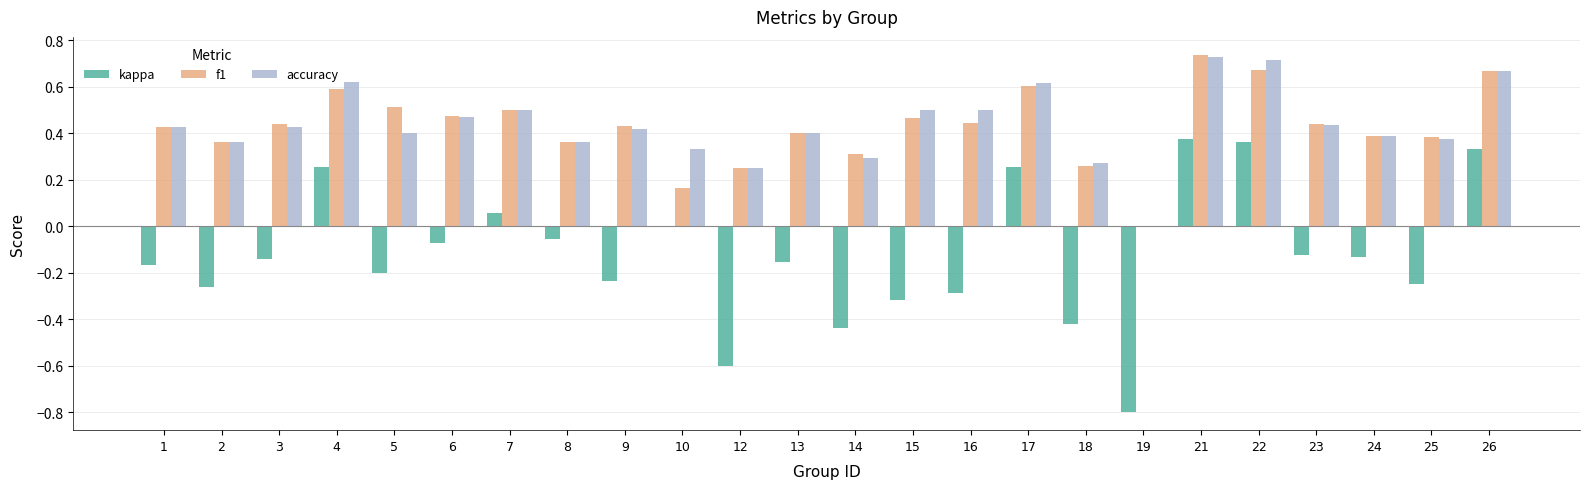

Is it true that accuracy equals 0.1 at 8?

False